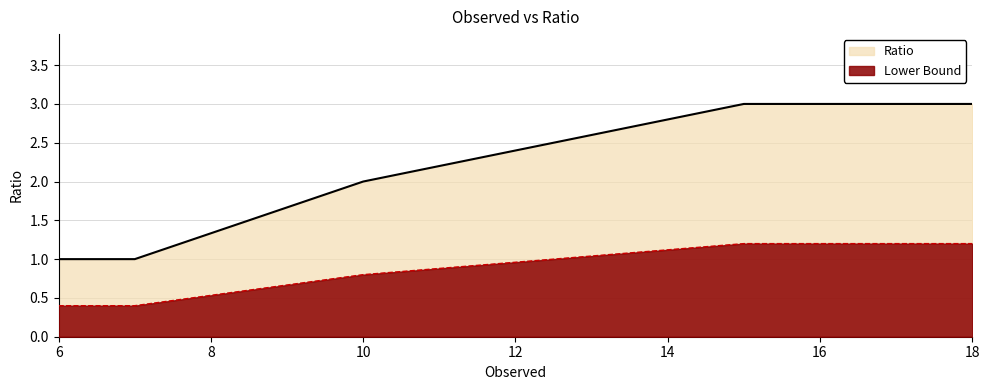

How many series are shown in this chart?

2